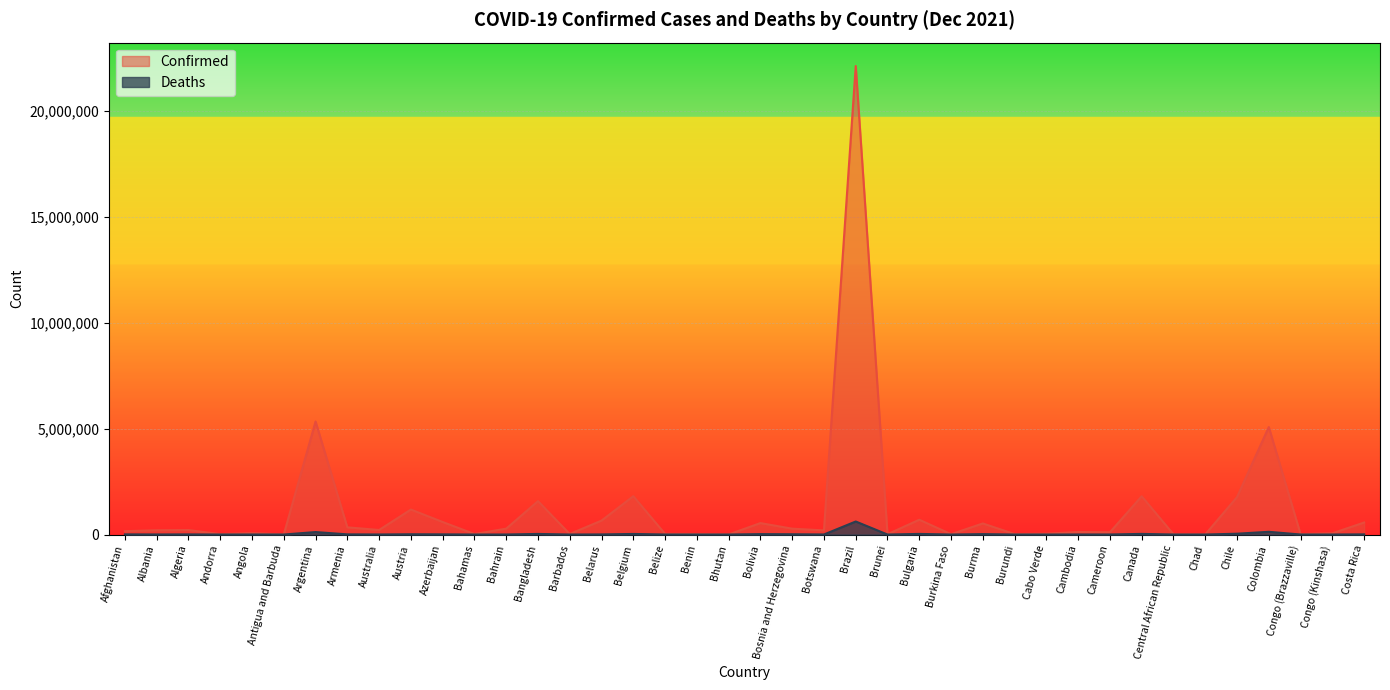

Which series has the largest range (max minus min)?

Confirmed